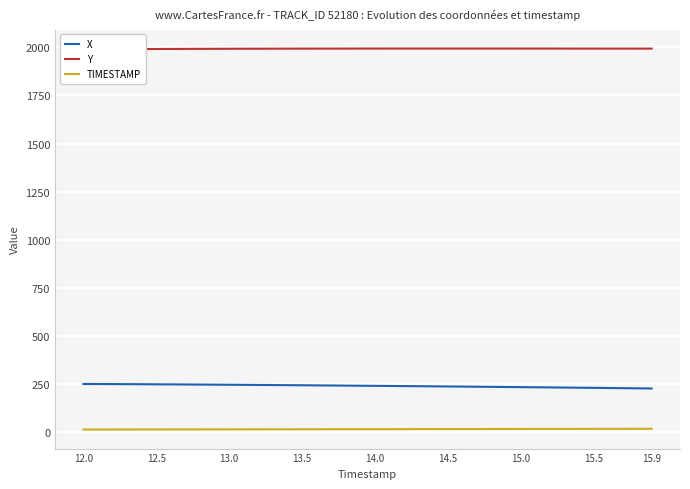

True or false: X and TIMESTAMP intersect in this chart.

False